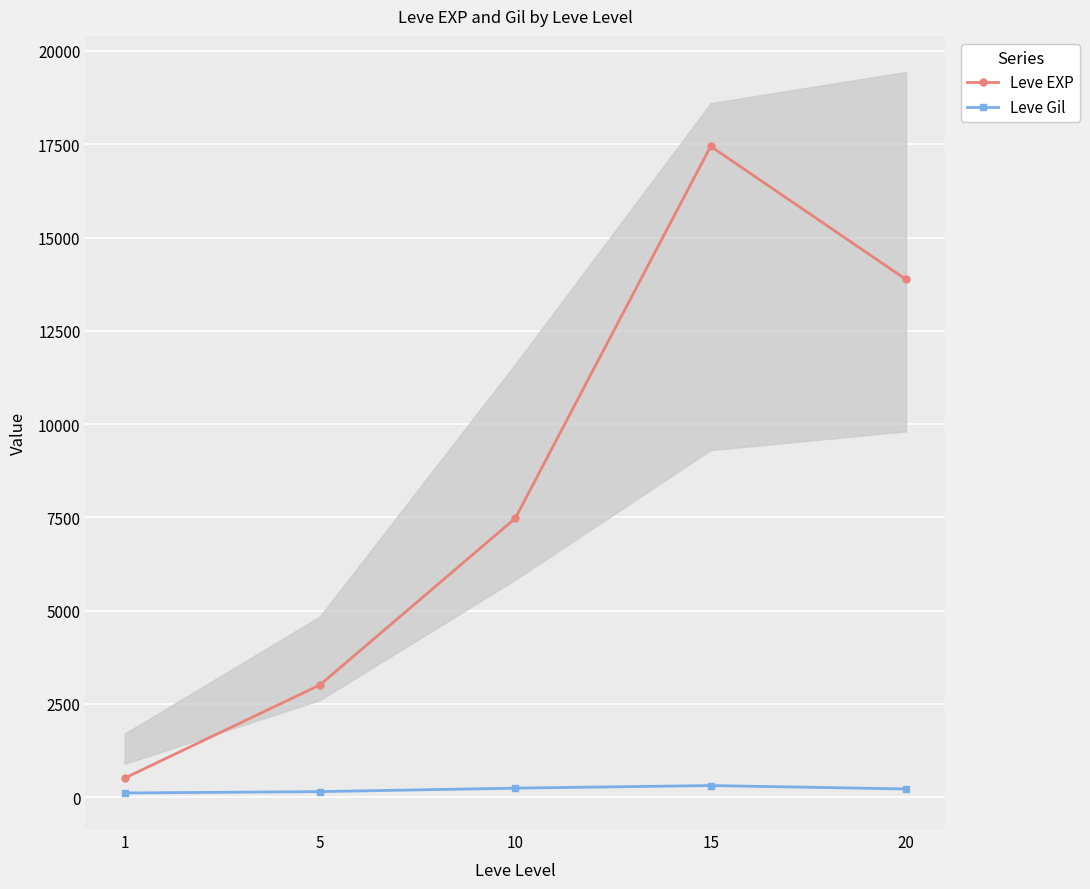

How many distinct data groups are displayed?

2